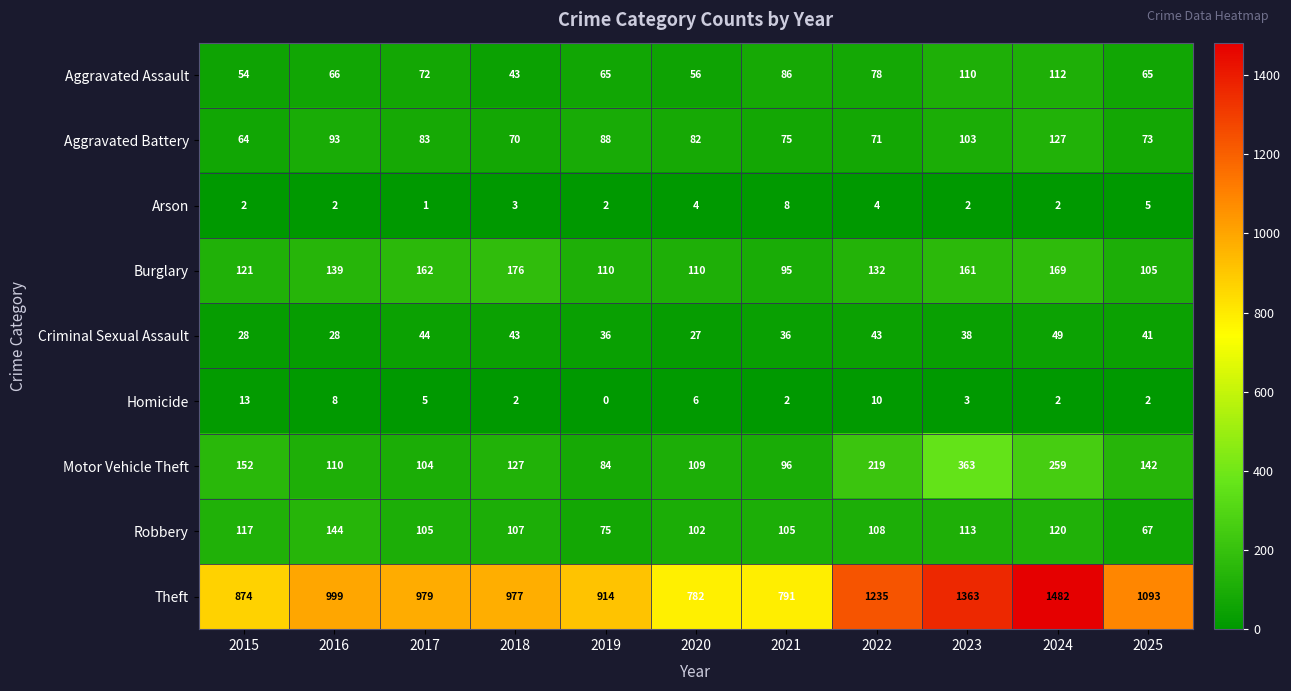

At which label does Aggravated Assault reach its minimum?

2018